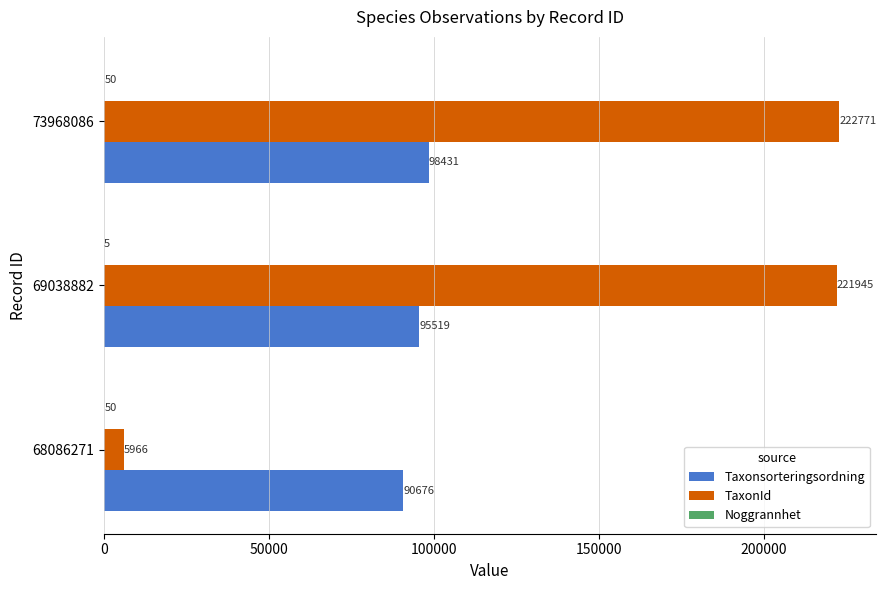

Which series has the largest range (max minus min)?

TaxonId